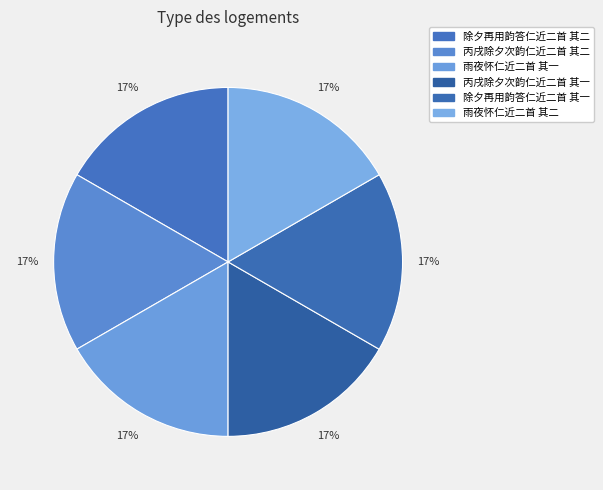

What percentage is the 雨夜怀仁近二首 其二 slice, to the nearest percent?

17%